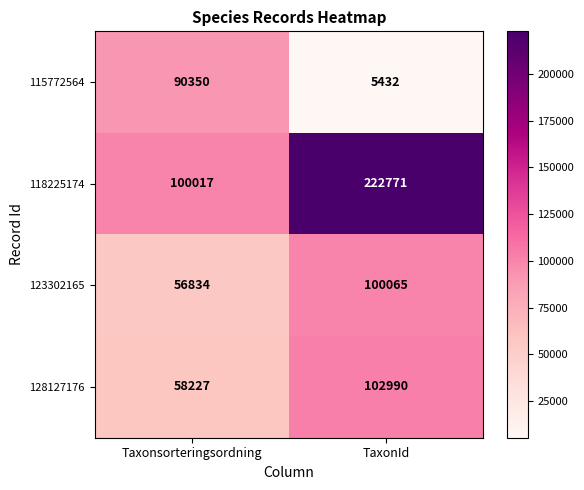

Which series has the largest range (max minus min)?

118225174